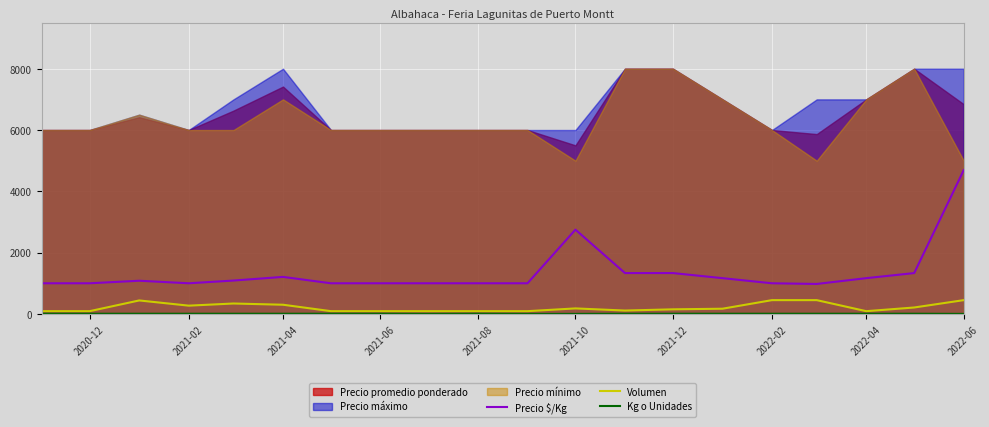

True or false: Precio $/Kg and Volumen cross at least once.

False